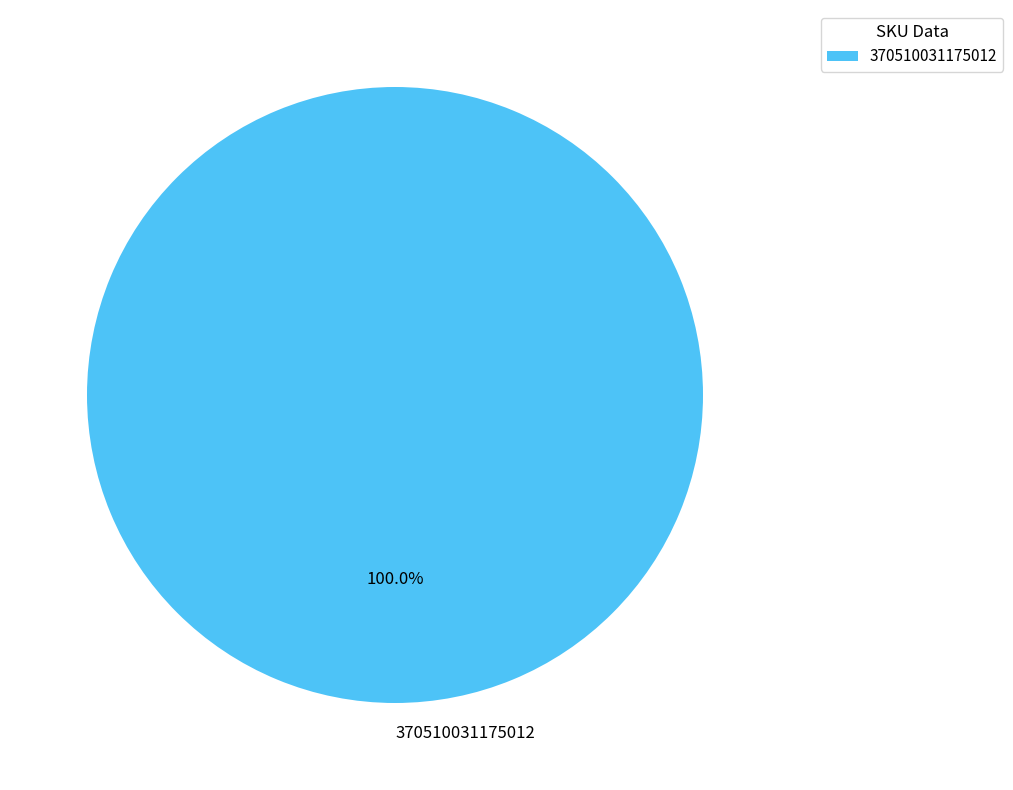

Is 370510031175012 the majority of the pie?

Yes